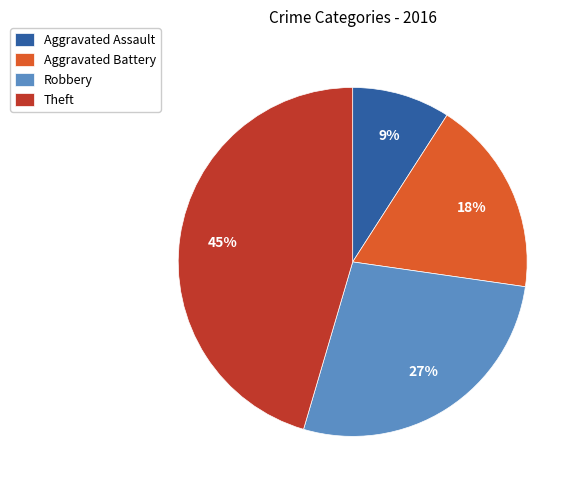

Do Robbery and Aggravated Battery together represent more than half of the pie?

No